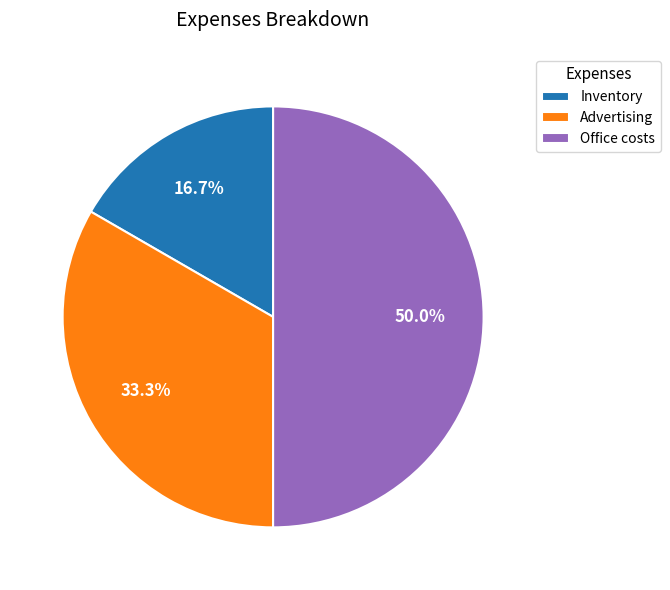

Which slice is the largest?

Office costs